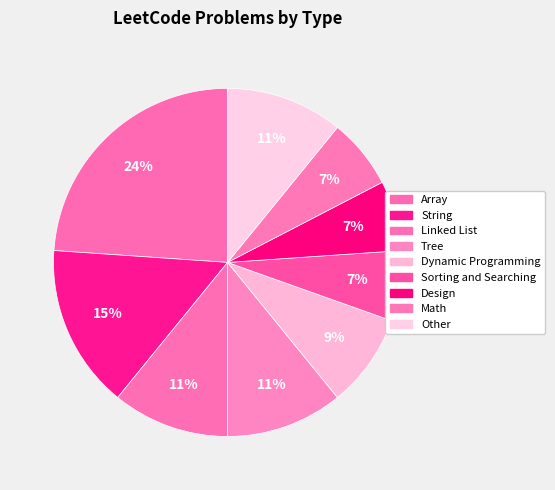

Count the number of slices in the pie.

9